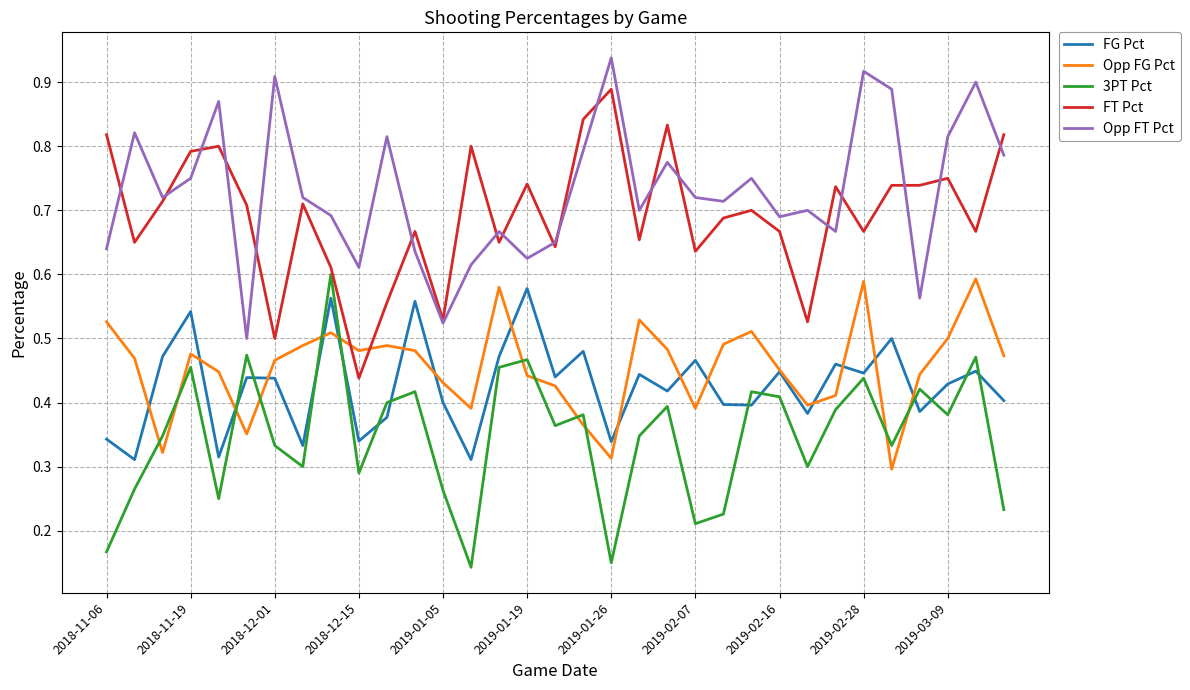

Rank the series by their maximum value, from lowest to highest.

FG Pct, Opp FG Pct, 3PT Pct, FT Pct, Opp FT Pct